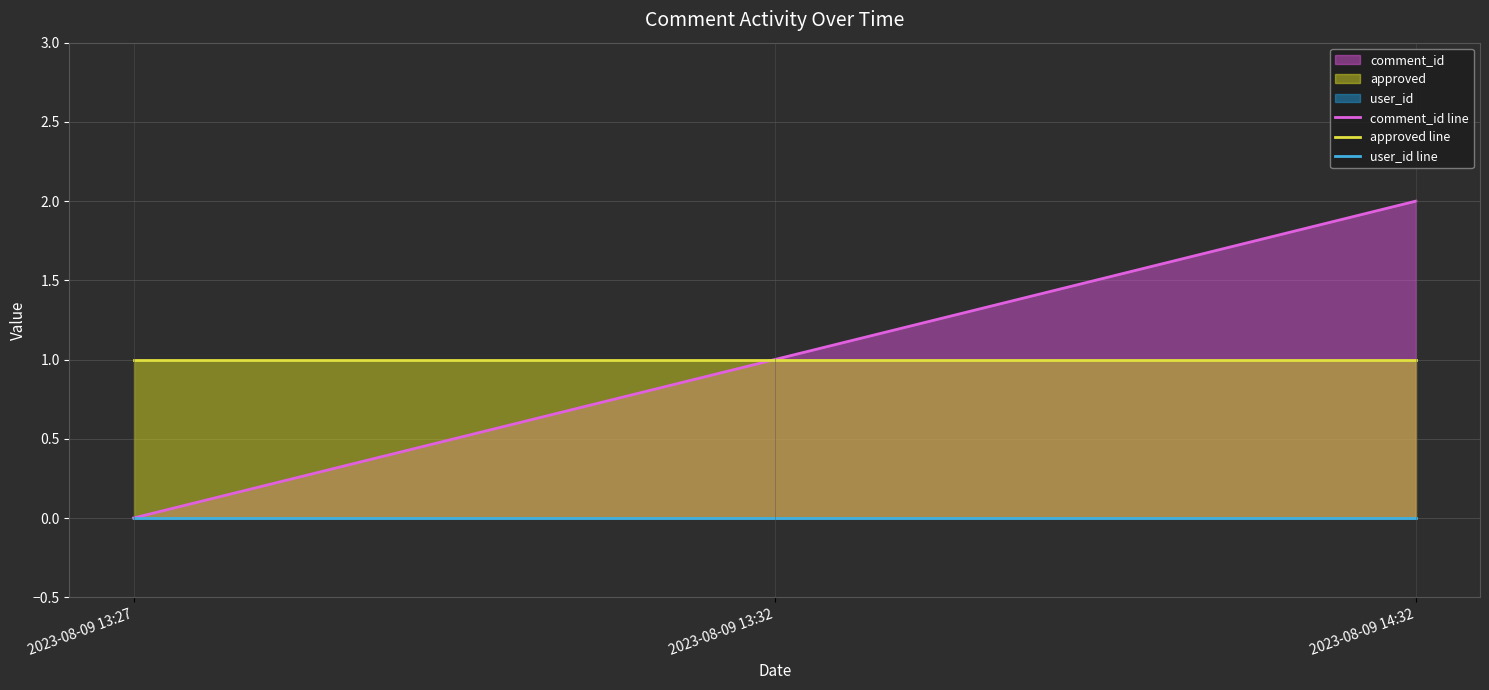

What is the label of the 3rd point from the right?

2023-08-09 13:27